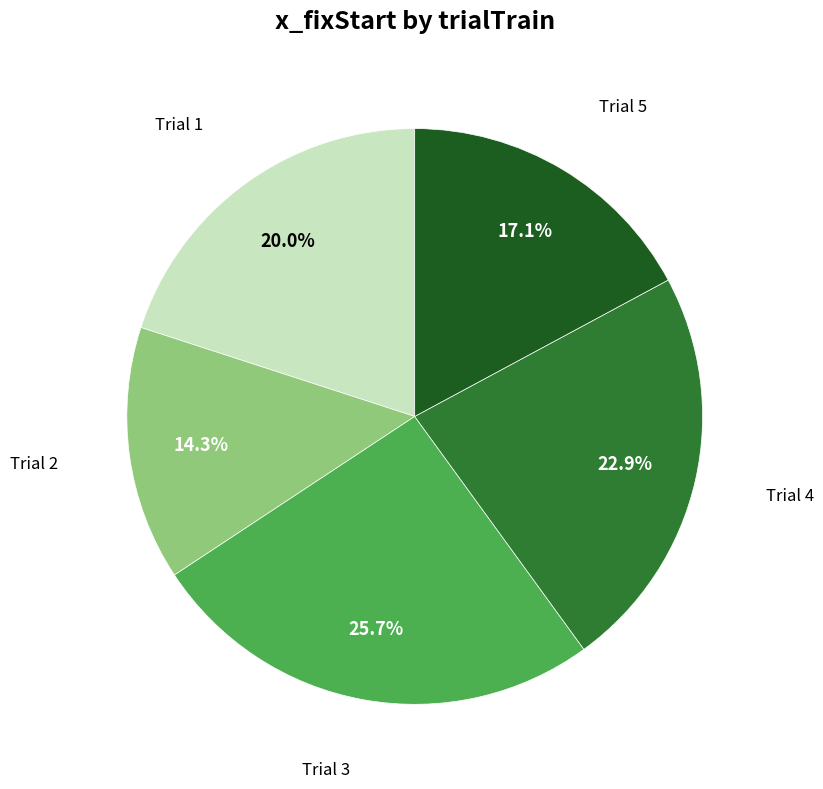

Is there a majority slice in this chart?

No